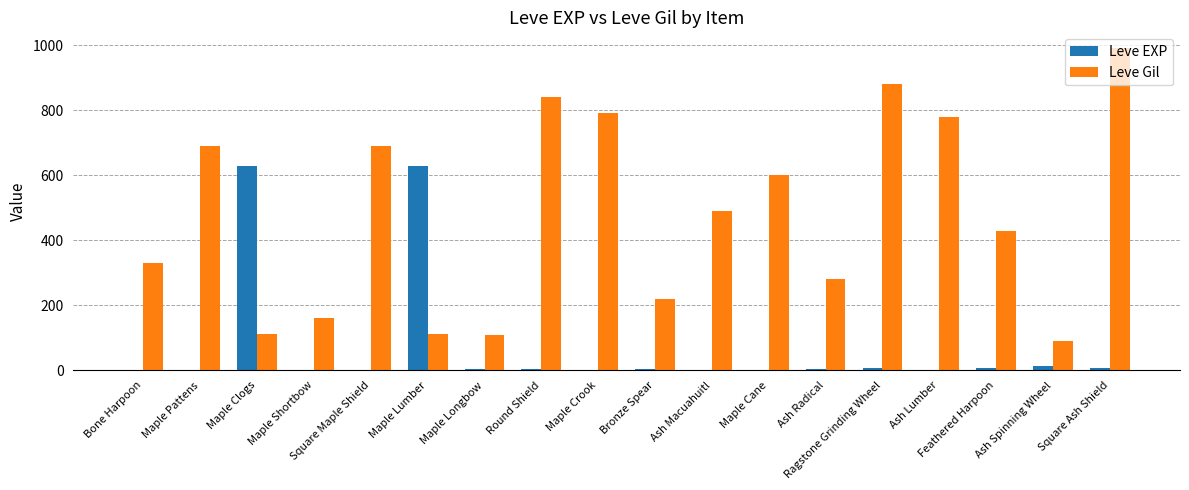

What is the total value across all series at Square Maple Shield?

691